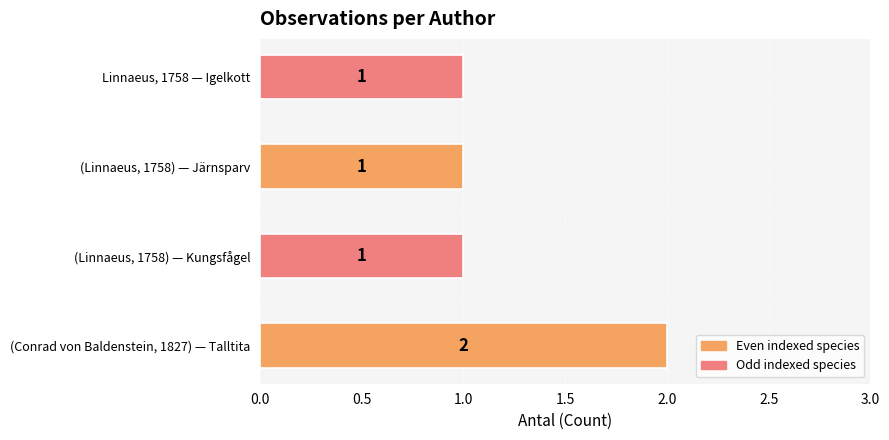

Reading bottom to top, extract all data points from this chart.

(Conrad von Baldenstein, 1827) — Talltita=2	(Linnaeus, 1758) — Kungsfågel=1	(Linnaeus, 1758) — Järnsparv=1	Linnaeus, 1758 — Igelkott=1